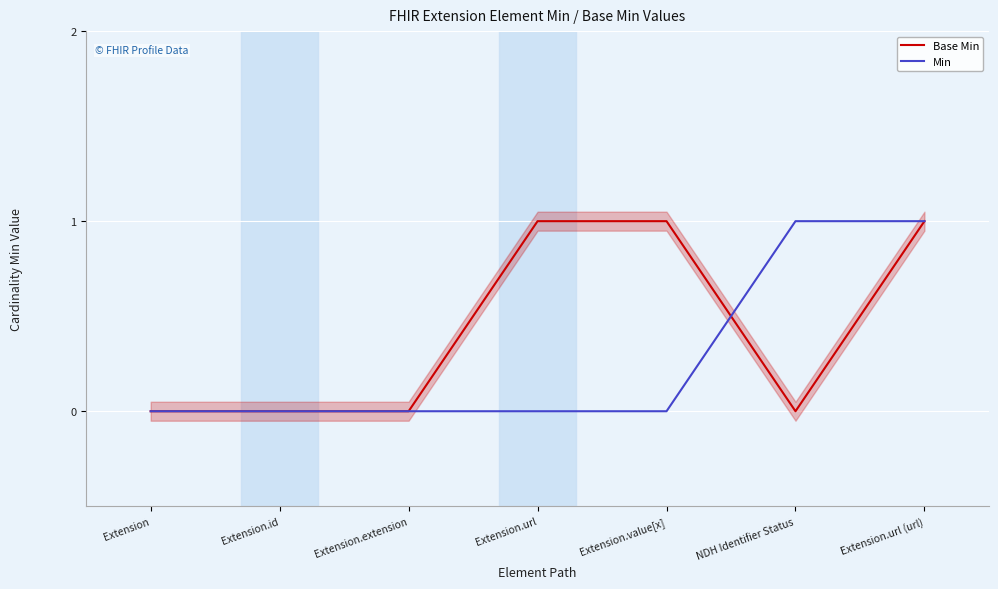

Reading left to right, what are all the values shown in this chart?

Base Min: Extension=0	Extension.id=0	Extension.extension=0	Extension.url=1	Extension.value[x]=1	NDH Identifier Status=0	Extension.url (url)=1
Min: Extension=0	Extension.id=0	Extension.extension=0	Extension.url=0	Extension.value[x]=0	NDH Identifier Status=1	Extension.url (url)=1